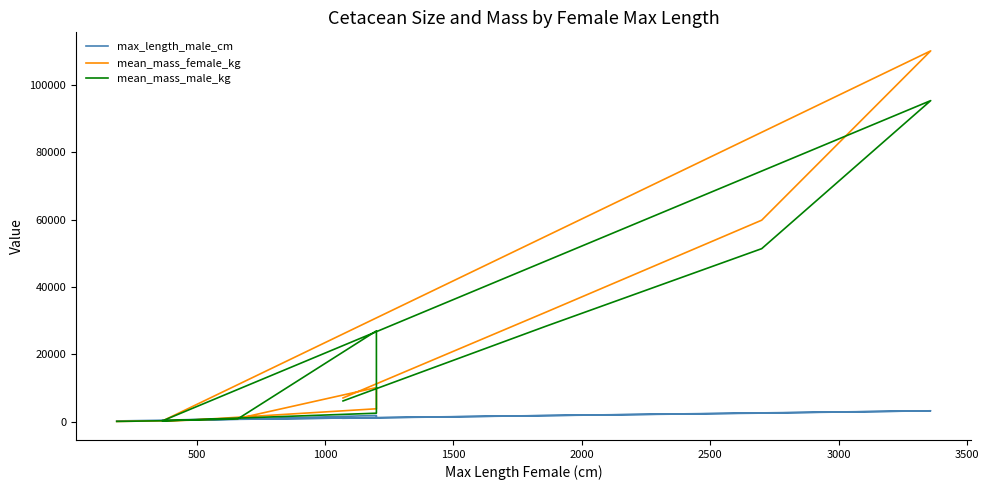

Which series has the widest spread of values?

mean_mass_female_kg